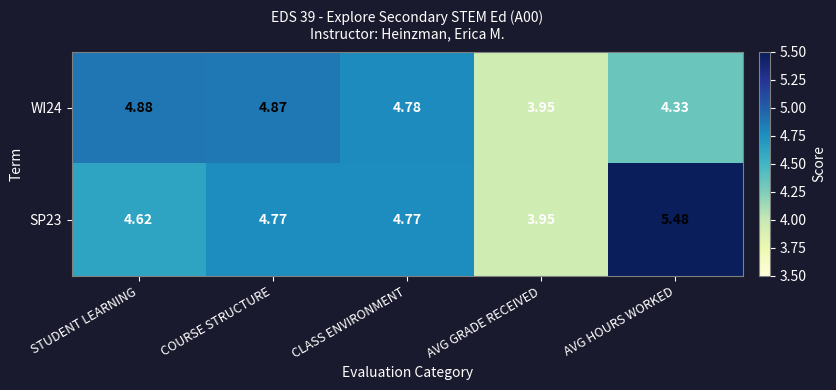

At which label is WI24 closest to 4?

AVG GRADE RECEIVED